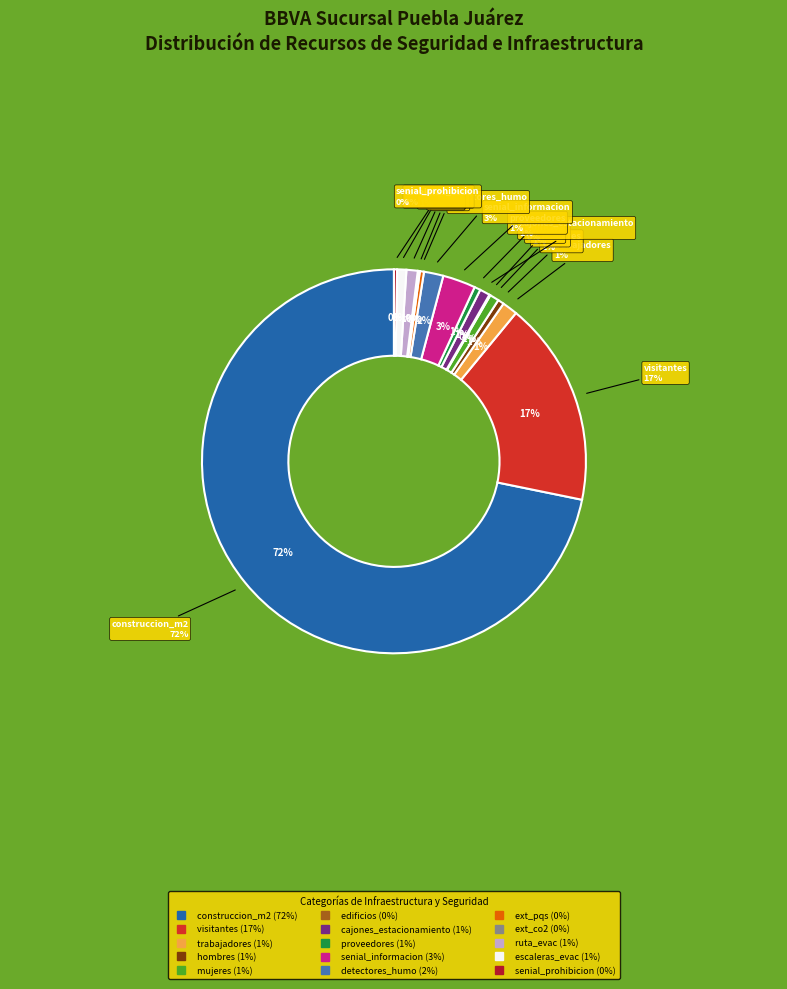

What is the change in value from edificios to cajones_estacionamiento?

+9.0